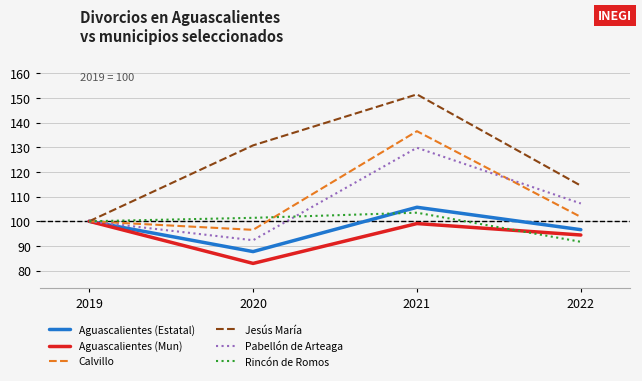

The Aguascalientes (Mun) series shows 99.1 at 2021. True or false?

True